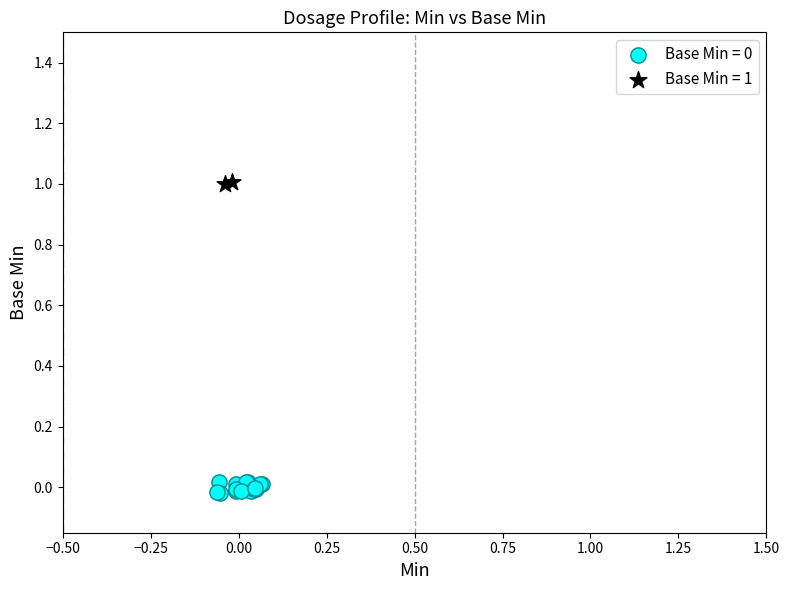

Which series reaches the maximum Y coordinate?

Base Min = 1